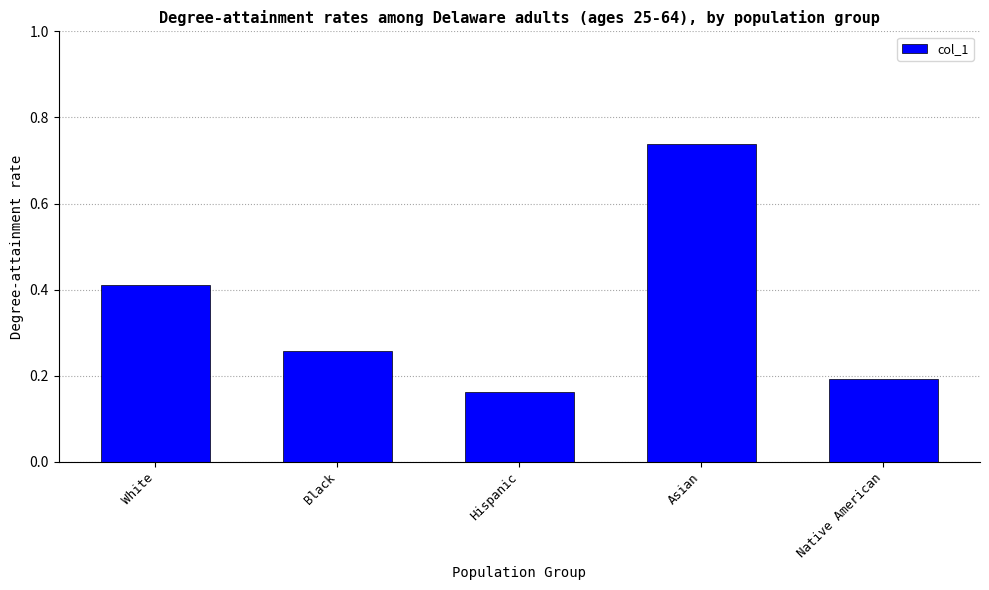

What is the label of the 2nd bar from the right?

Asian